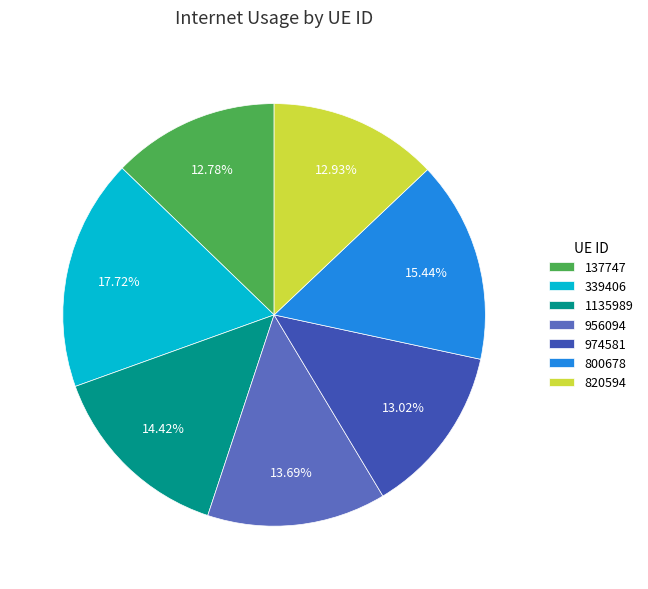

Is 974581 the majority of the pie?

No